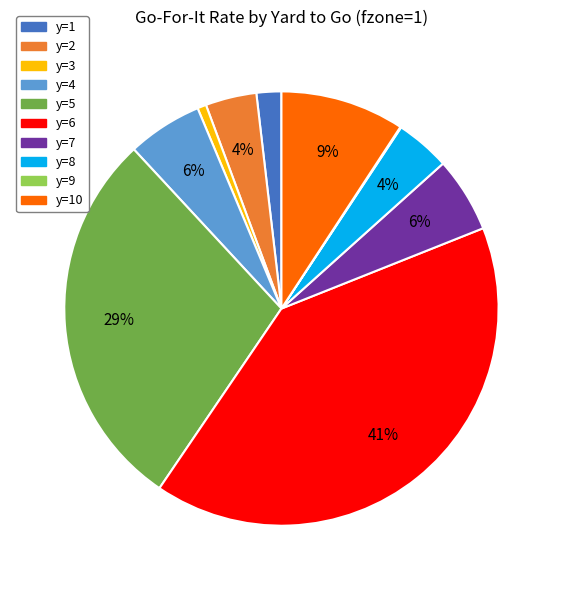

What percentage is the y=7 slice, to the nearest percent?

6%